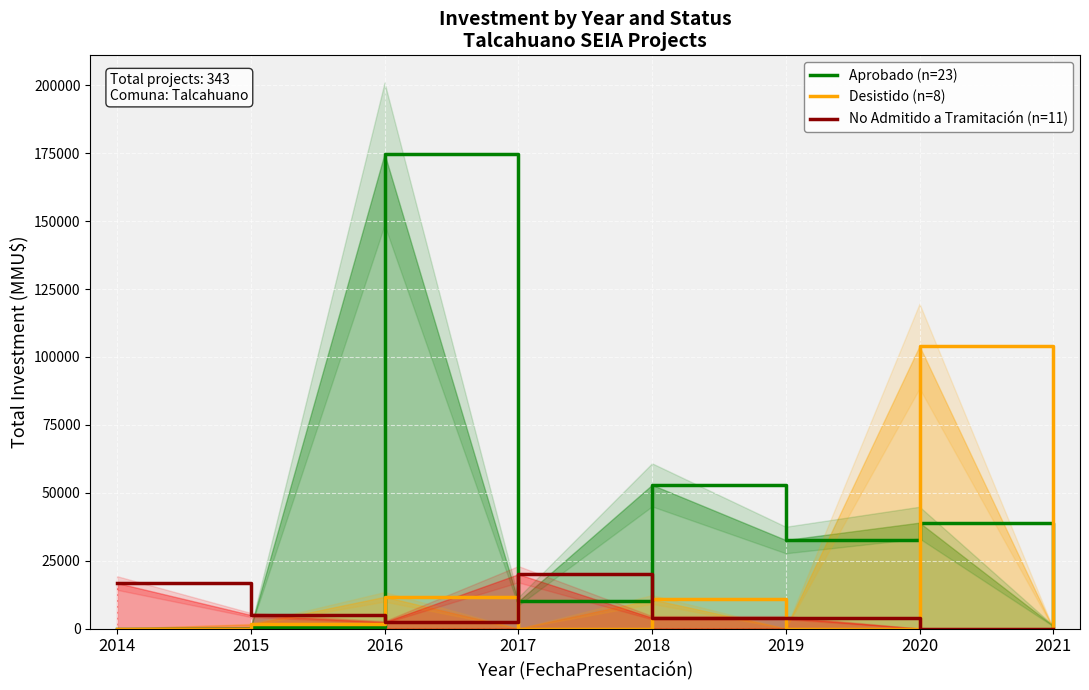

How many data points in No Admitido a Tramitación (n=11) are above 4000?

3